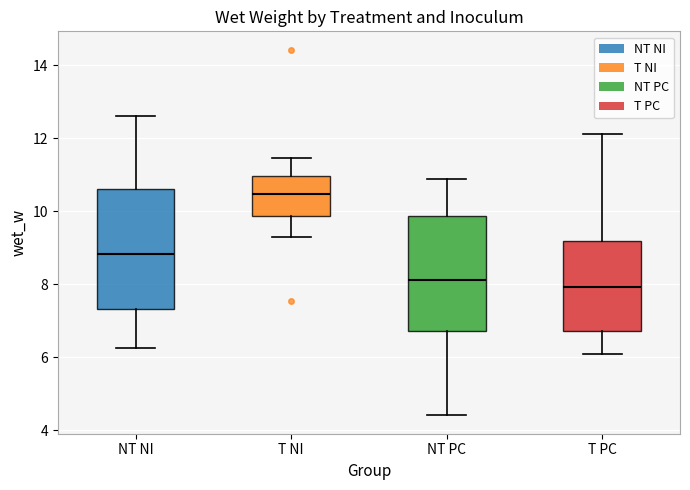

Reading left to right, read every box against the y-axis: the position of its median line, the range the box covers, and the ends of its whiskers. The values are not printed on the chart, so give them approximately, as read against the axis.

NT NI: median 8.8, box 7.4 to 10.6, whiskers 6.2 to 12.6
T NI: median 10.4, box 9.8 to 11.0, whiskers 9.2 to 11.4
NT PC: median 8.2, box 6.8 to 9.8, whiskers 4.4 to 10.8
T PC: median 8.0, box 6.8 to 9.2, whiskers 6.0 to 12.2